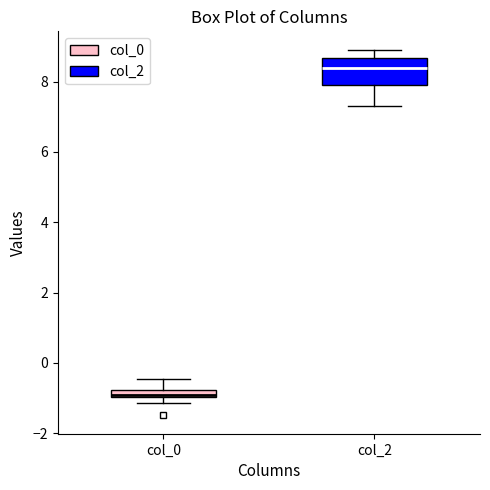

Which box has the lowest median line?

col_0